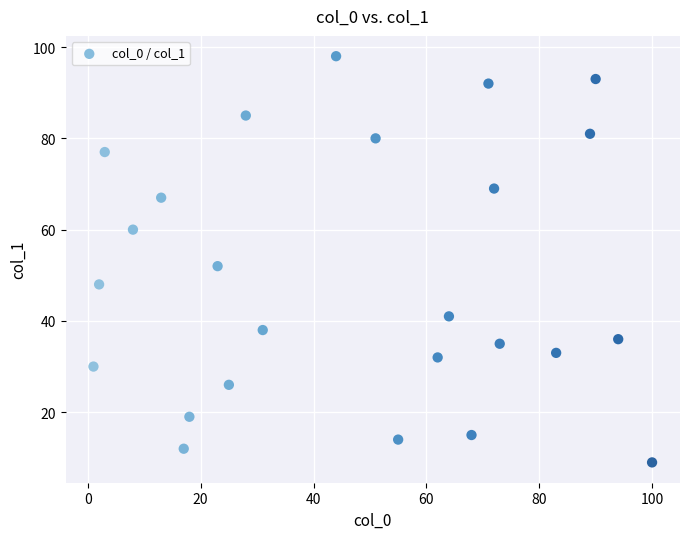

What Y value in the scatter plot is closest to 53?

52